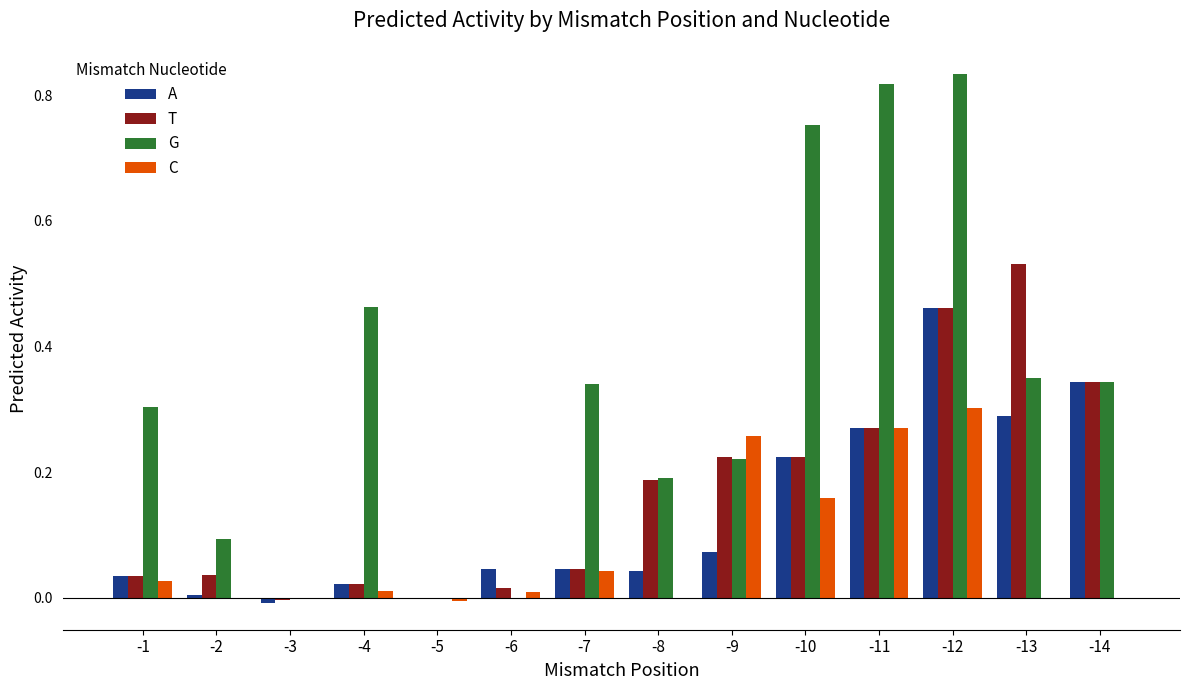

The value of T at -12 is 0.8. True or false?

False